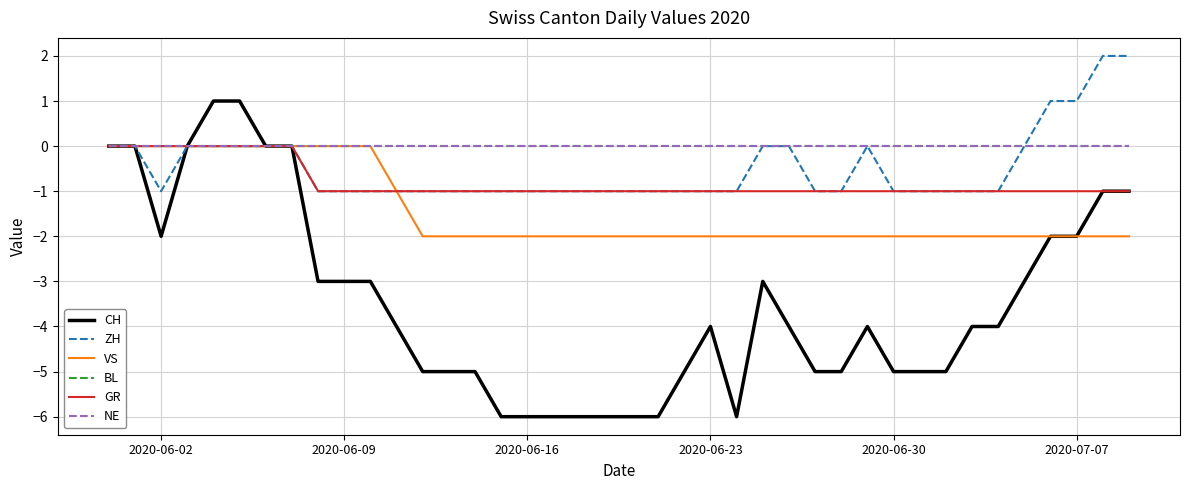

What is the difference between the second highest and minimum values in the ZH series?

3